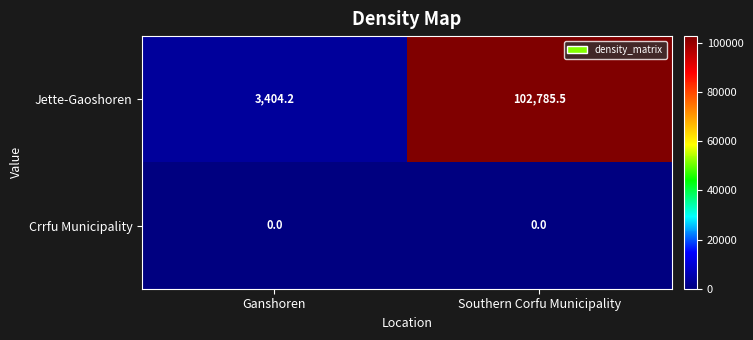

What is the difference between the highest and lowest values at Ganshoren?

3404.2